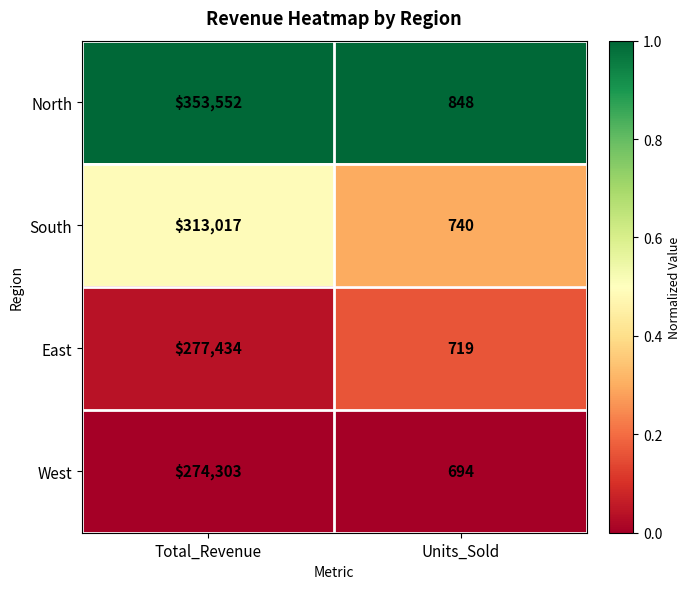

The East series shows 719 at Units_Sold. True or false?

True